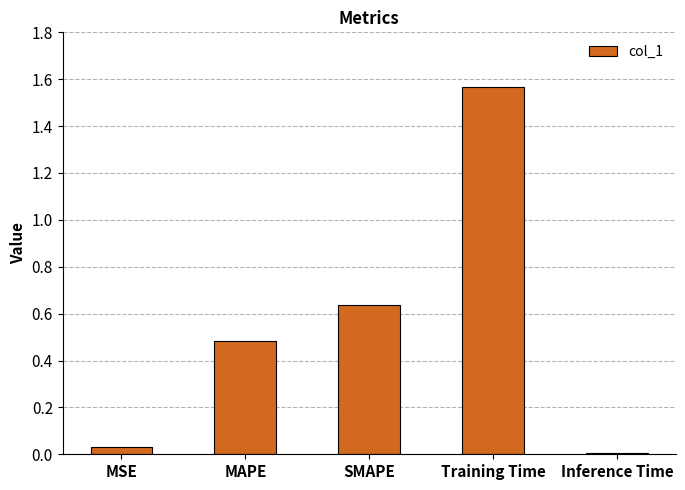

What is the label of the 4th bar from the left?

Training Time